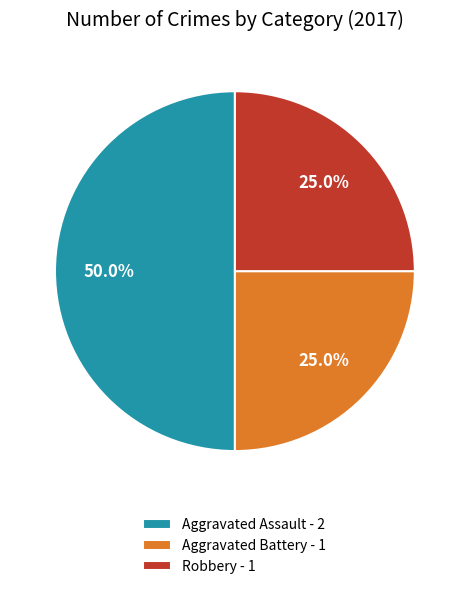

Combined, what portion of the pie is Robbery - 1 and Aggravated Battery - 1?

50.0%